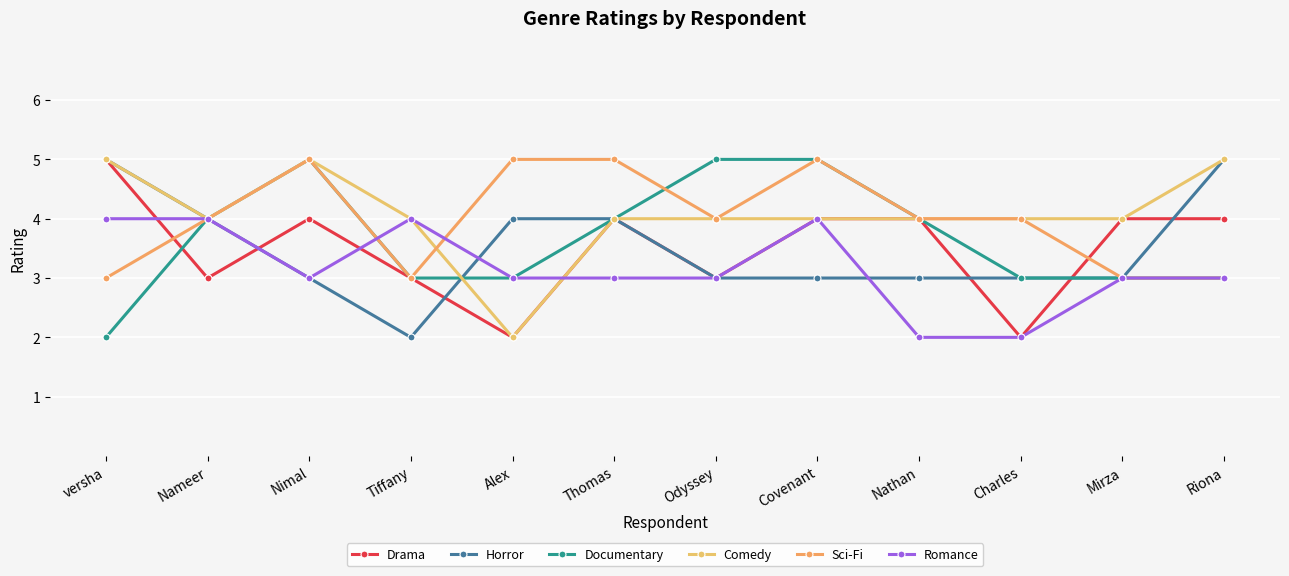

At how many categories does at least one series exceed 3?

12